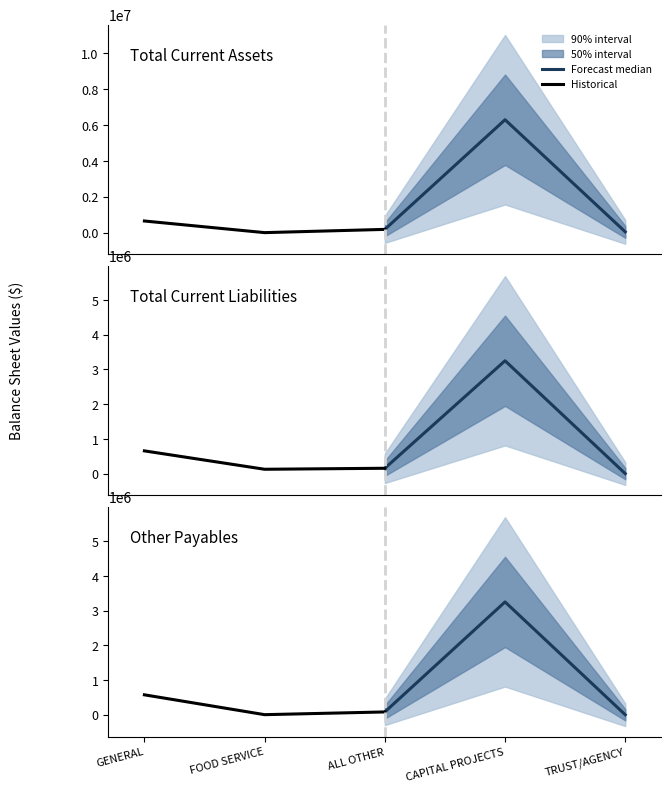

Reading right to left, list all the values displayed in this chart.

Forecast median: 1106.1	3249249.1	82219.2
Historical: 82219.2	3768.4	575225.7